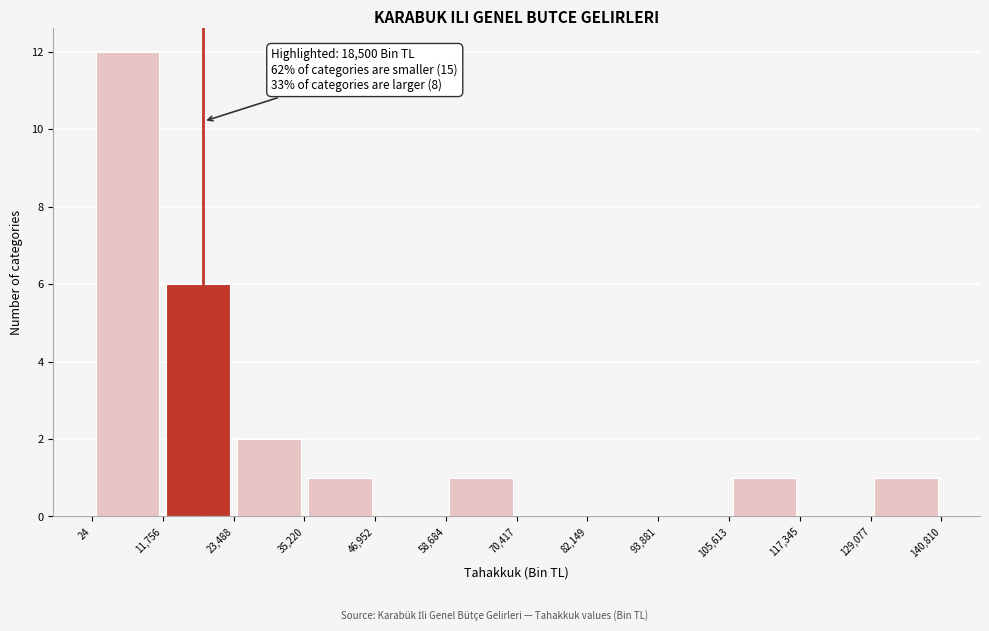

Over which range of the x-axis is the bar tallest?

24 to 11,756